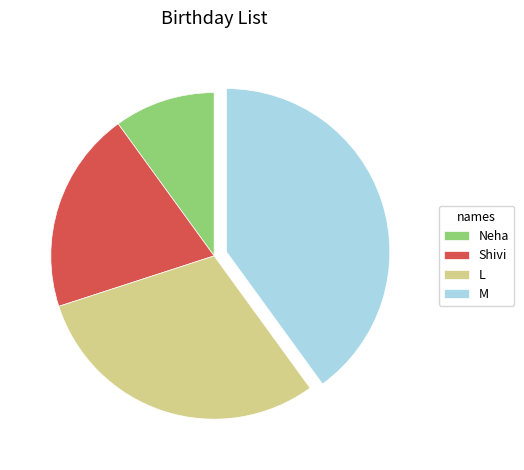

Approximately how many times larger is the value at L compared to Neha?

3.0